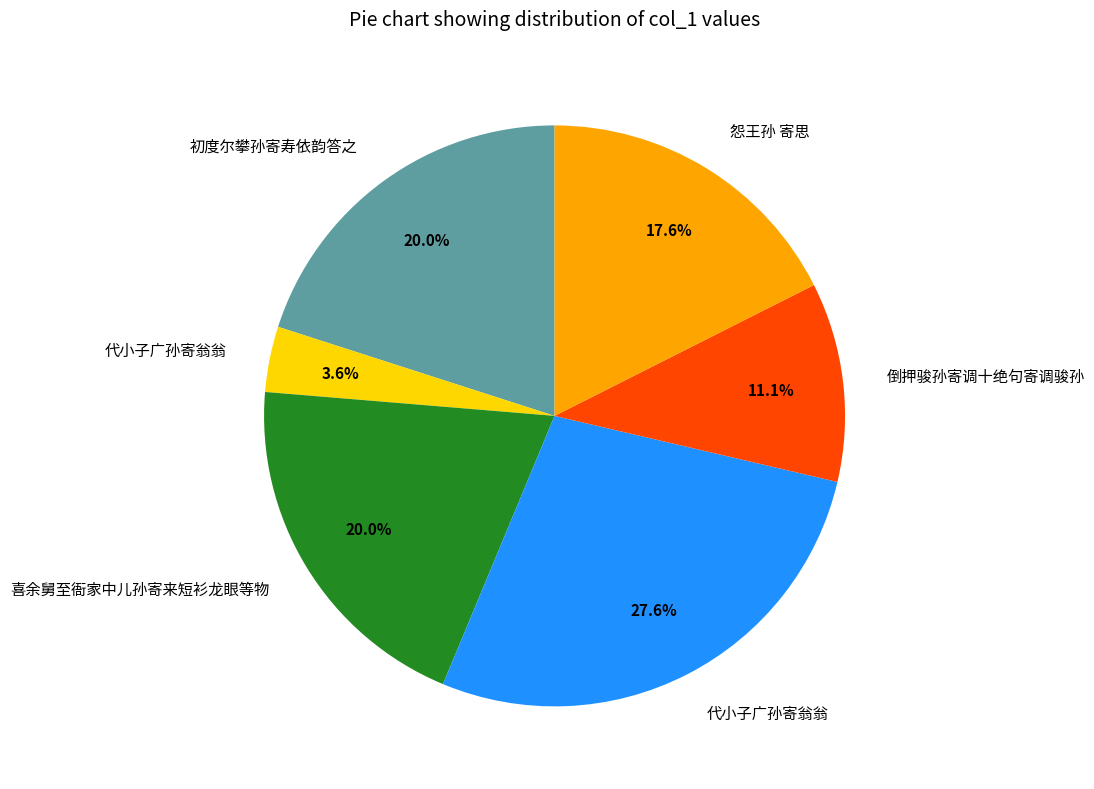

How many slices are in this pie chart?

6